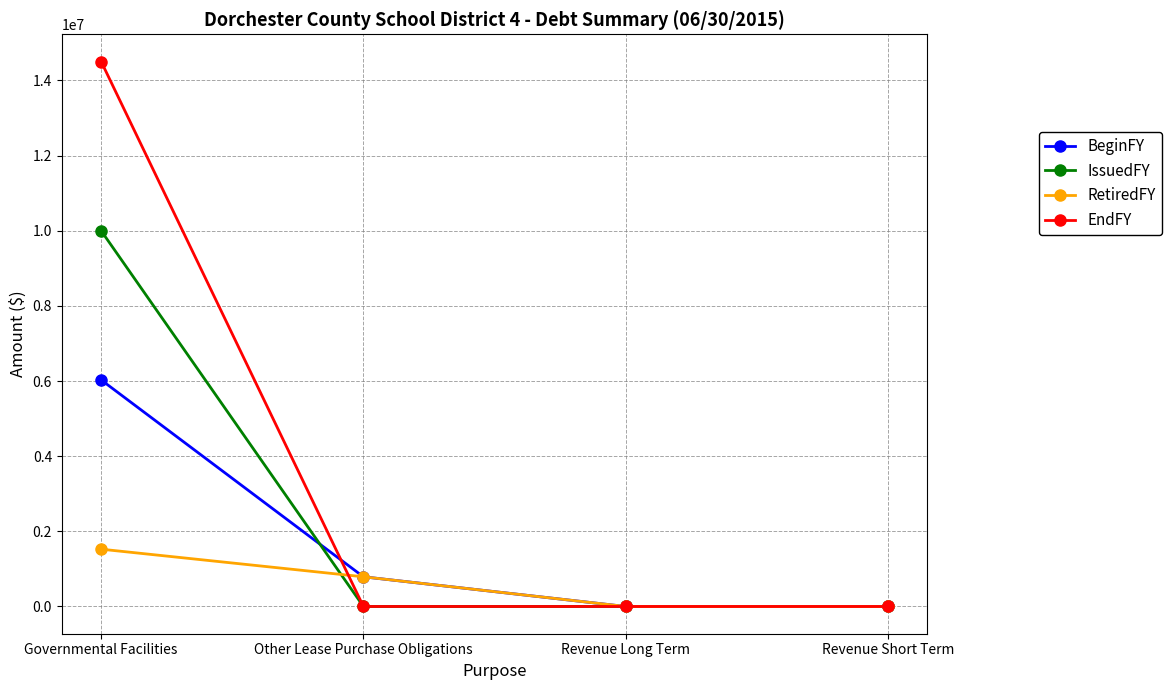

At how many categories does at least one series exceed 4401927?

1